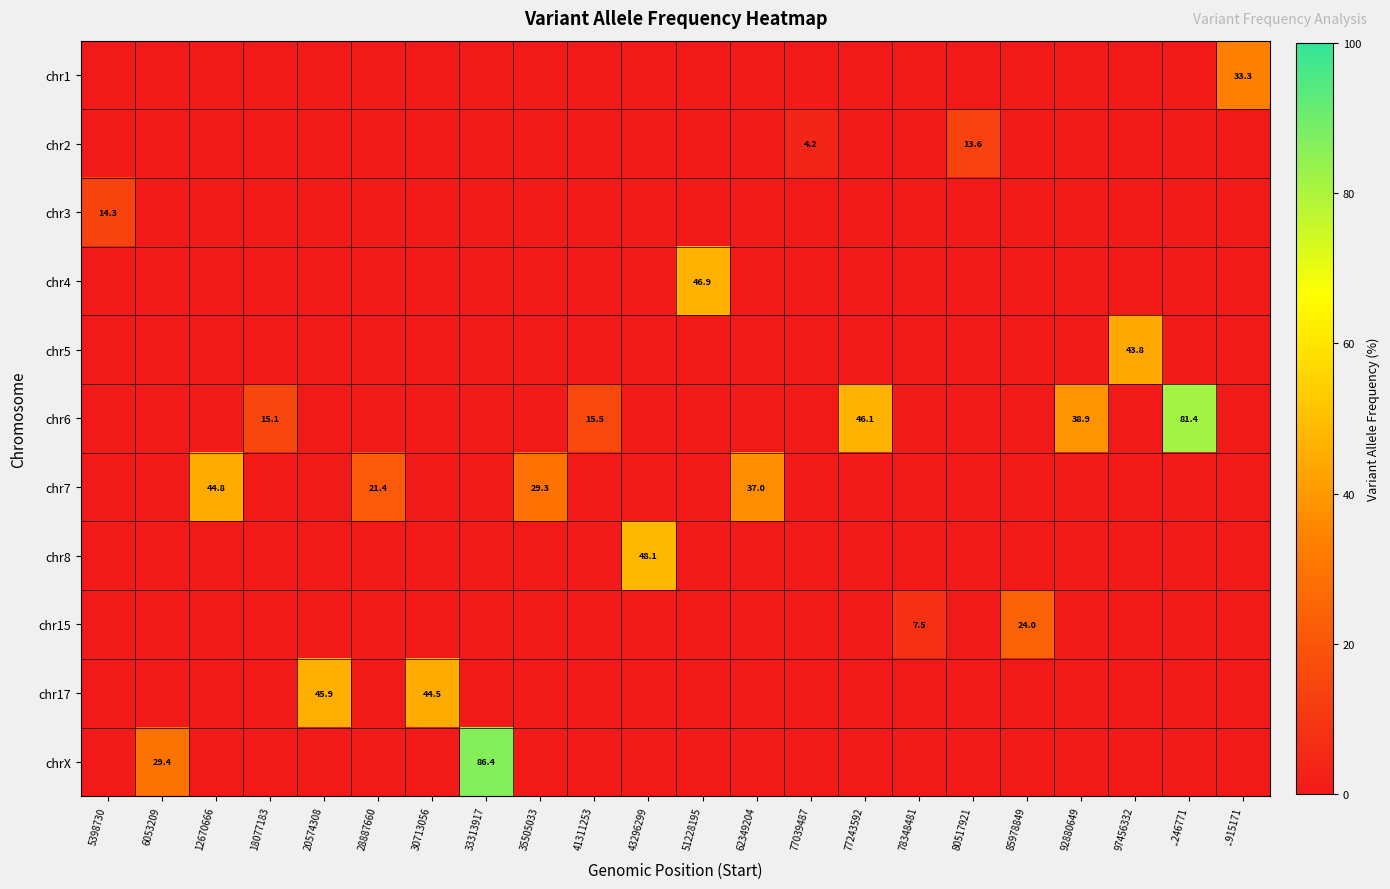

Reading left to right, transcribe all the data shown in this chart.

row_0: 0.0	0.0	0.0	0.0	0.0	0.0	0.0	0.0	0.0	0.0	0.0	0.0	0.0	0.0	0.0	0.0	0.0	0.0	0.0	0.0	0.0	33.3
row_1: 0.0	0.0	0.0	0.0	0.0	0.0	0.0	0.0	0.0	0.0	0.0	0.0	0.0	4.2	0.0	0.0	13.6	0.0	0.0	0.0	0.0	0.0
row_2: 14.3	0.0	0.0	0.0	0.0	0.0	0.0	0.0	0.0	0.0	0.0	0.0	0.0	0.0	0.0	0.0	0.0	0.0	0.0	0.0	0.0	0.0
row_3: 0.0	0.0	0.0	0.0	0.0	0.0	0.0	0.0	0.0	0.0	0.0	46.9	0.0	0.0	0.0	0.0	0.0	0.0	0.0	0.0	0.0	0.0
row_4: 0.0	0.0	0.0	0.0	0.0	0.0	0.0	0.0	0.0	0.0	0.0	0.0	0.0	0.0	0.0	0.0	0.0	0.0	0.0	43.8	0.0	0.0
row_5: 0.0	0.0	0.0	15.1	0.0	0.0	0.0	0.0	0.0	15.5	0.0	0.0	0.0	0.0	46.1	0.0	0.0	0.0	38.9	0.0	81.4	0.0
row_6: 0.0	0.0	44.8	0.0	0.0	21.4	0.0	0.0	29.3	0.0	0.0	0.0	37.0	0.0	0.0	0.0	0.0	0.0	0.0	0.0	0.0	0.0
row_7: 0.0	0.0	0.0	0.0	0.0	0.0	0.0	0.0	0.0	0.0	48.1	0.0	0.0	0.0	0.0	0.0	0.0	0.0	0.0	0.0	0.0	0.0
row_8: 0.0	0.0	0.0	0.0	0.0	0.0	0.0	0.0	0.0	0.0	0.0	0.0	0.0	0.0	0.0	7.5	0.0	24.0	0.0	0.0	0.0	0.0
row_9: 0.0	0.0	0.0	0.0	45.9	0.0	44.5	0.0	0.0	0.0	0.0	0.0	0.0	0.0	0.0	0.0	0.0	0.0	0.0	0.0	0.0	0.0
row_10: 0.0	29.4	0.0	0.0	0.0	0.0	0.0	86.4	0.0	0.0	0.0	0.0	0.0	0.0	0.0	0.0	0.0	0.0	0.0	0.0	0.0	0.0